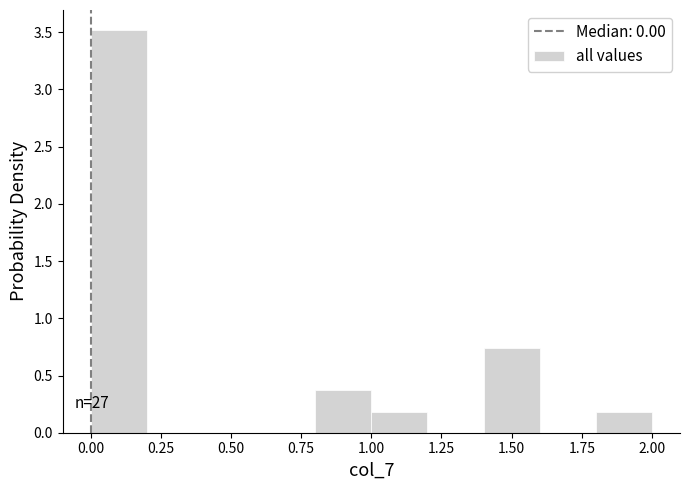

Which range on the x-axis has the tallest bar?

0.0 to 0.2